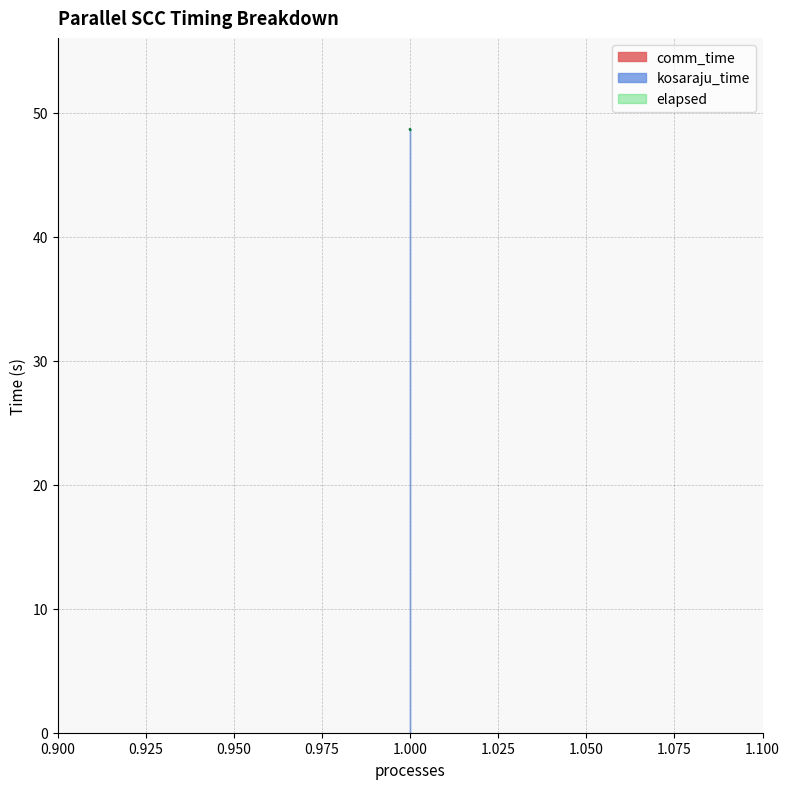

Which series has the largest total across all categories?

kosaraju_time